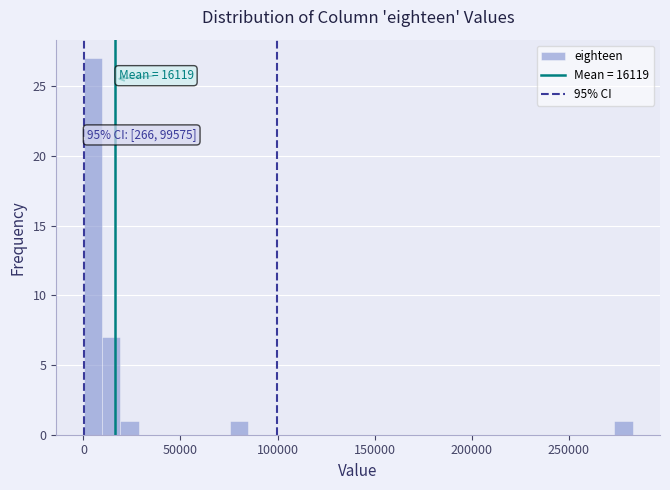

Around what value on the x-axis is the tallest bar? Give the approximate position of its centre, as read against the axis.

5000